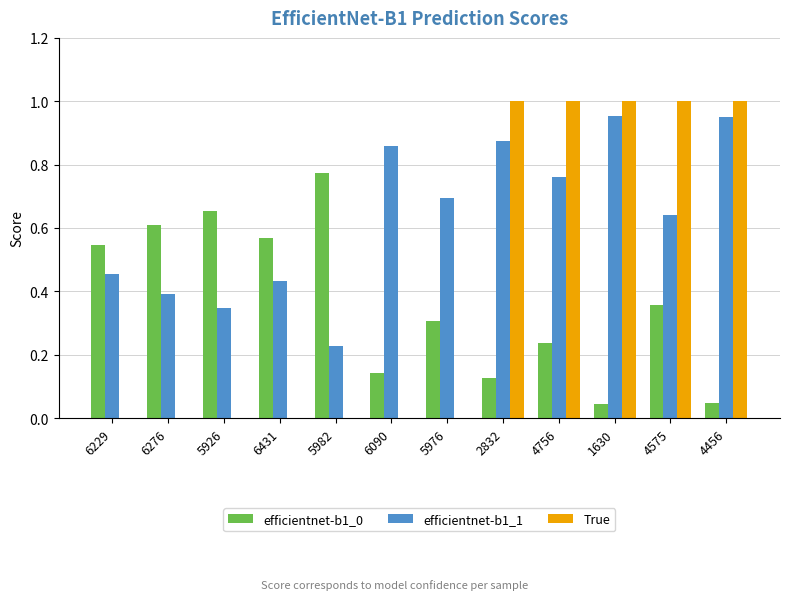

The value of efficientnet-b1_0 at 6276 is 0.9. True or false?

False